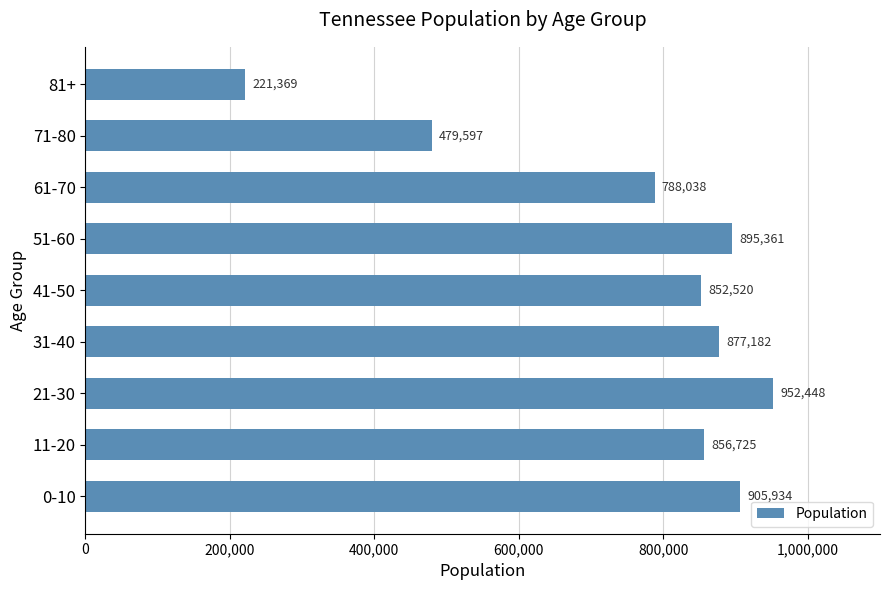

True or false: the data shows 905934 at 0-10.

True